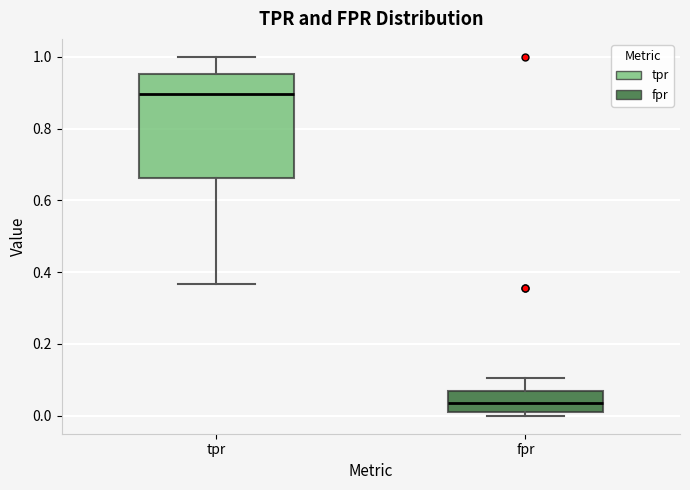

Which box's median line is the lowest?

fpr